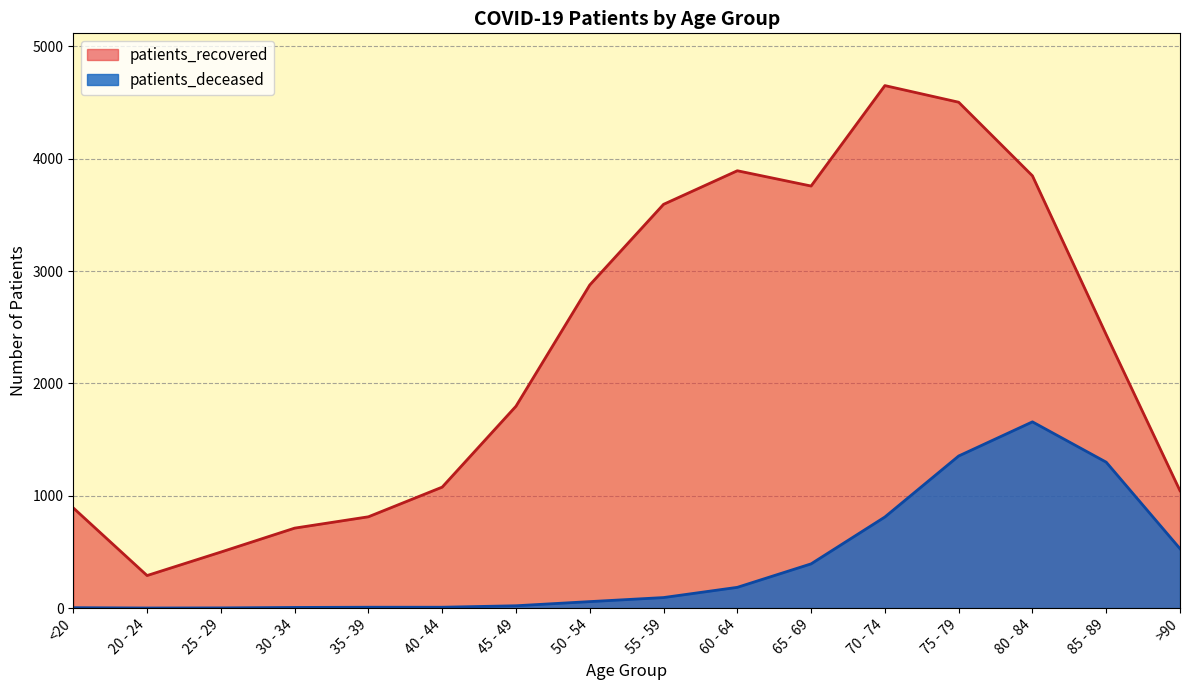

At which label does patients_recovered reach its peak?

70 - 74